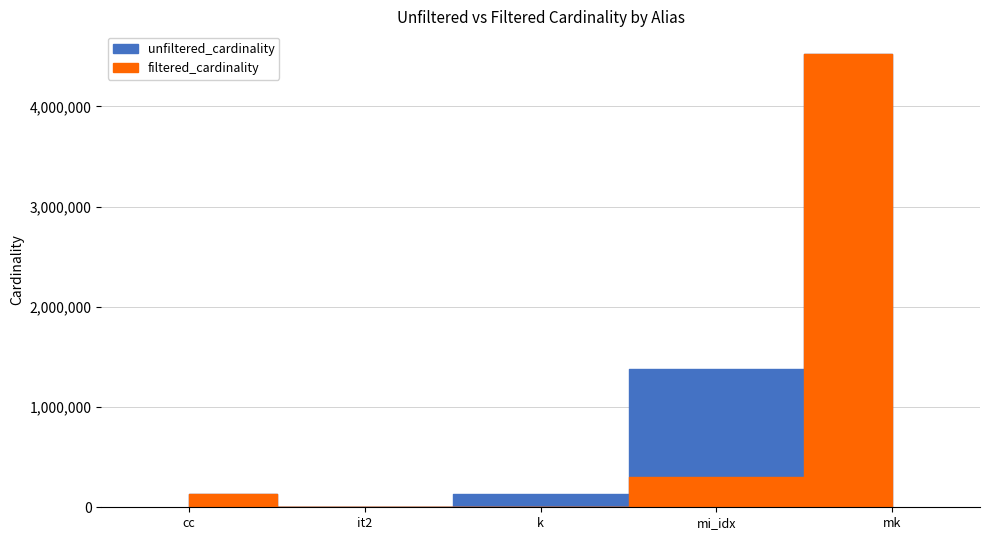

True or false: filtered_cardinality and unfiltered_cardinality intersect in this chart.

False